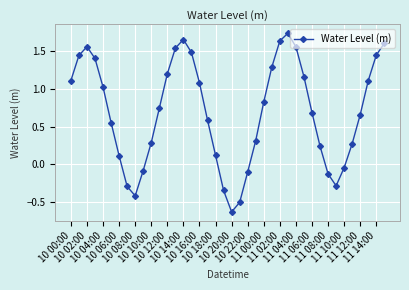

How many negative values are there?

10